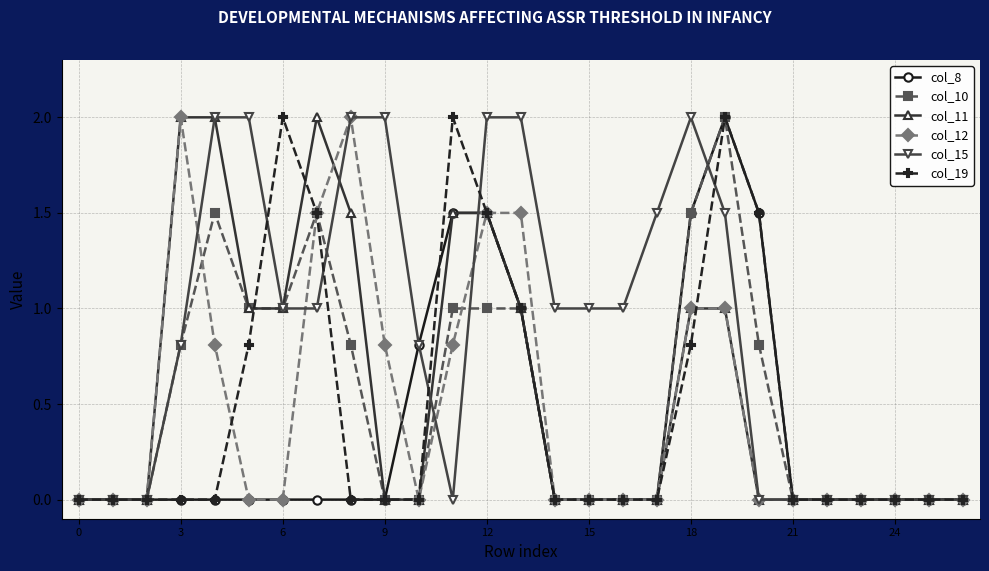

Which series has the largest total across all categories?

col_15